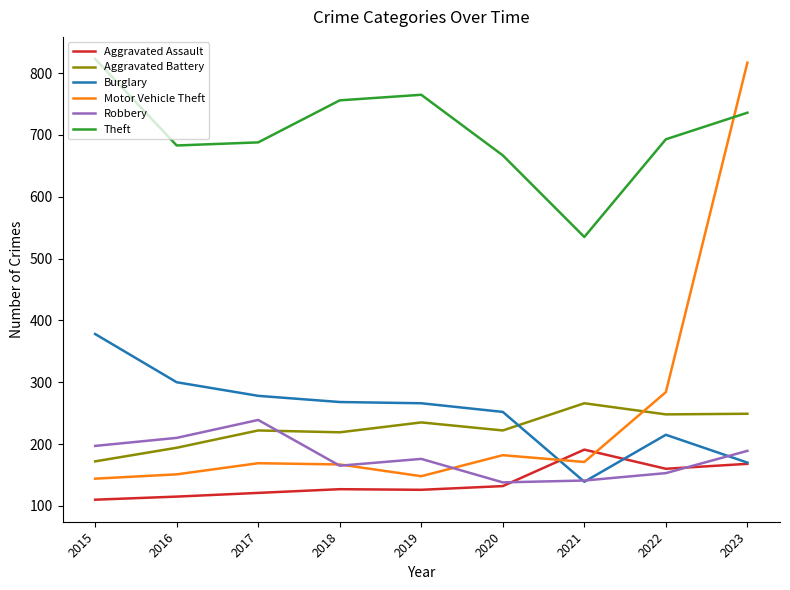

True or false: Aggravated Battery and Robbery cross at least once.

True